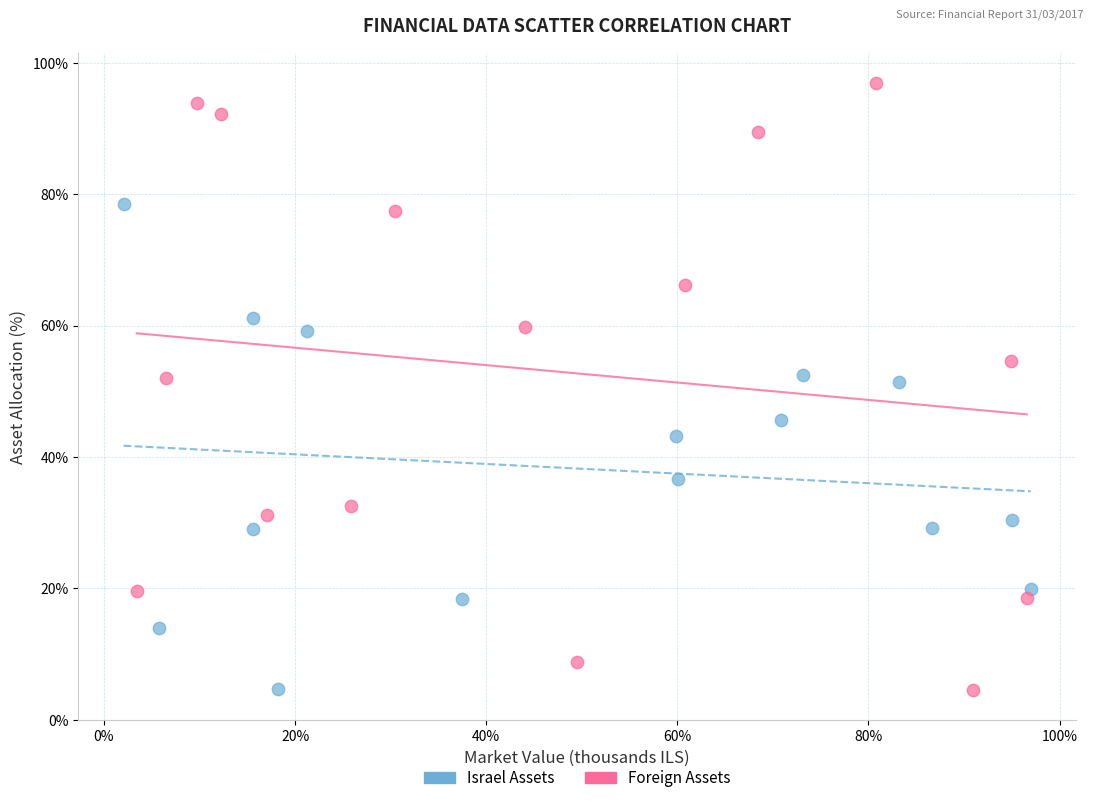

Which series has the largest Y range (max minus min)?

Foreign Assets